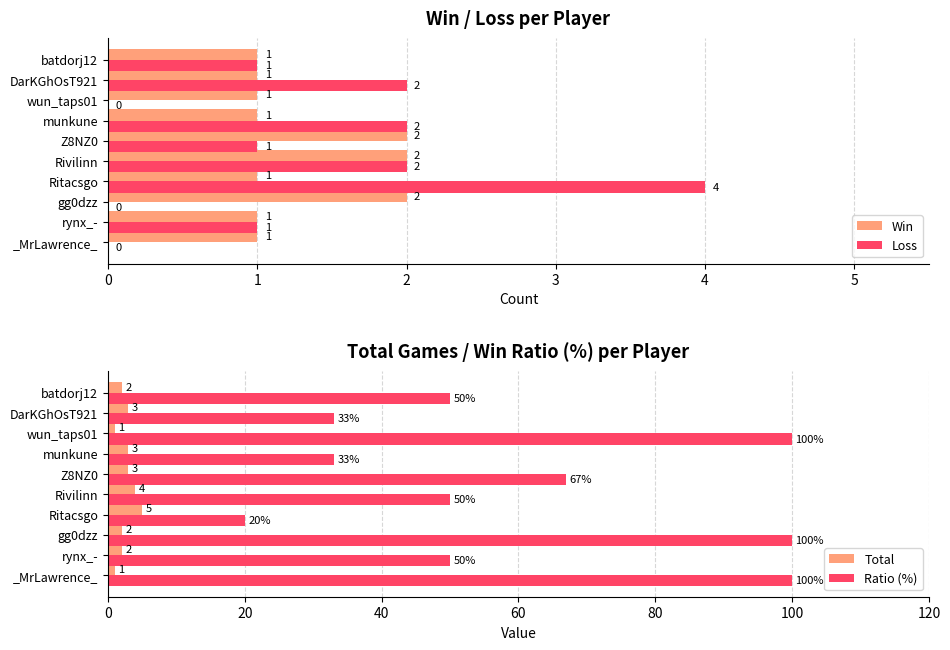

What are all the series names shown in the legend?

Win, Loss, Total, Ratio (%)